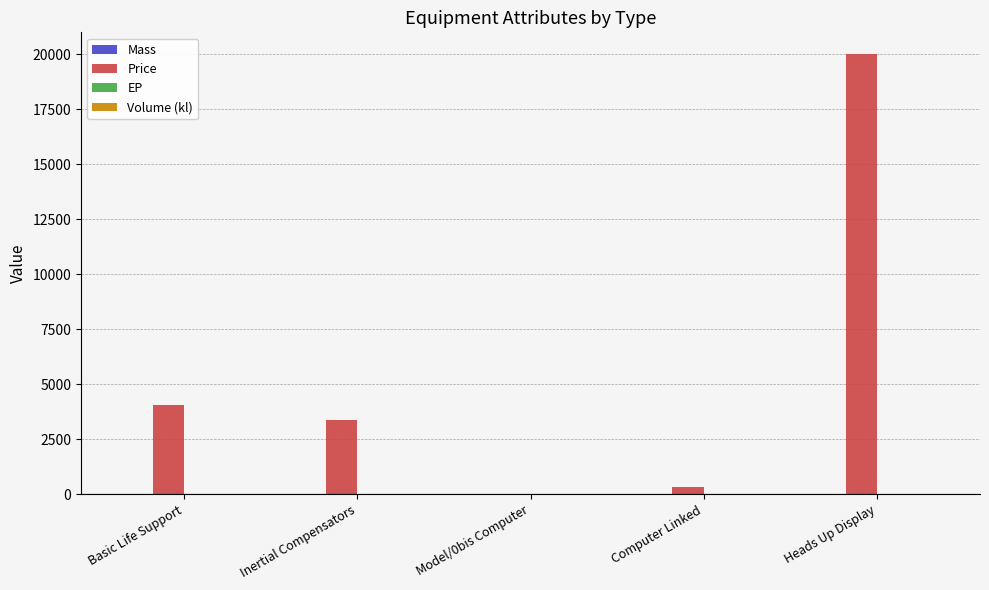

Which series has the largest total across all categories?

Price